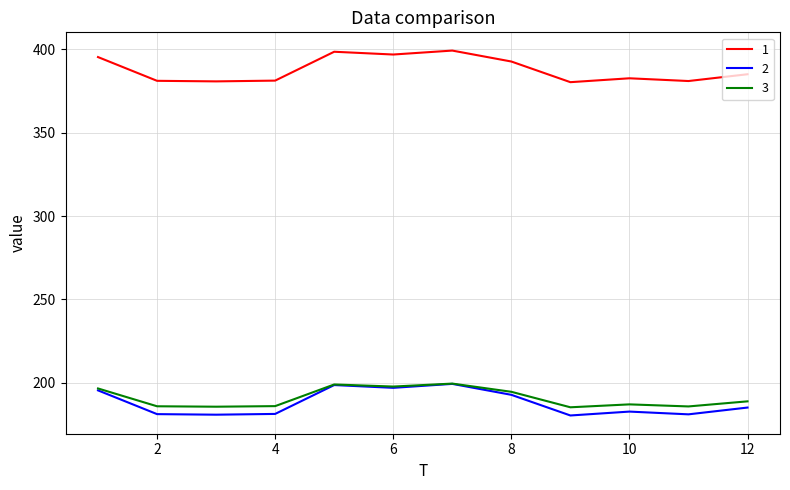

True or false: 3 and 1 intersect in this chart.

False